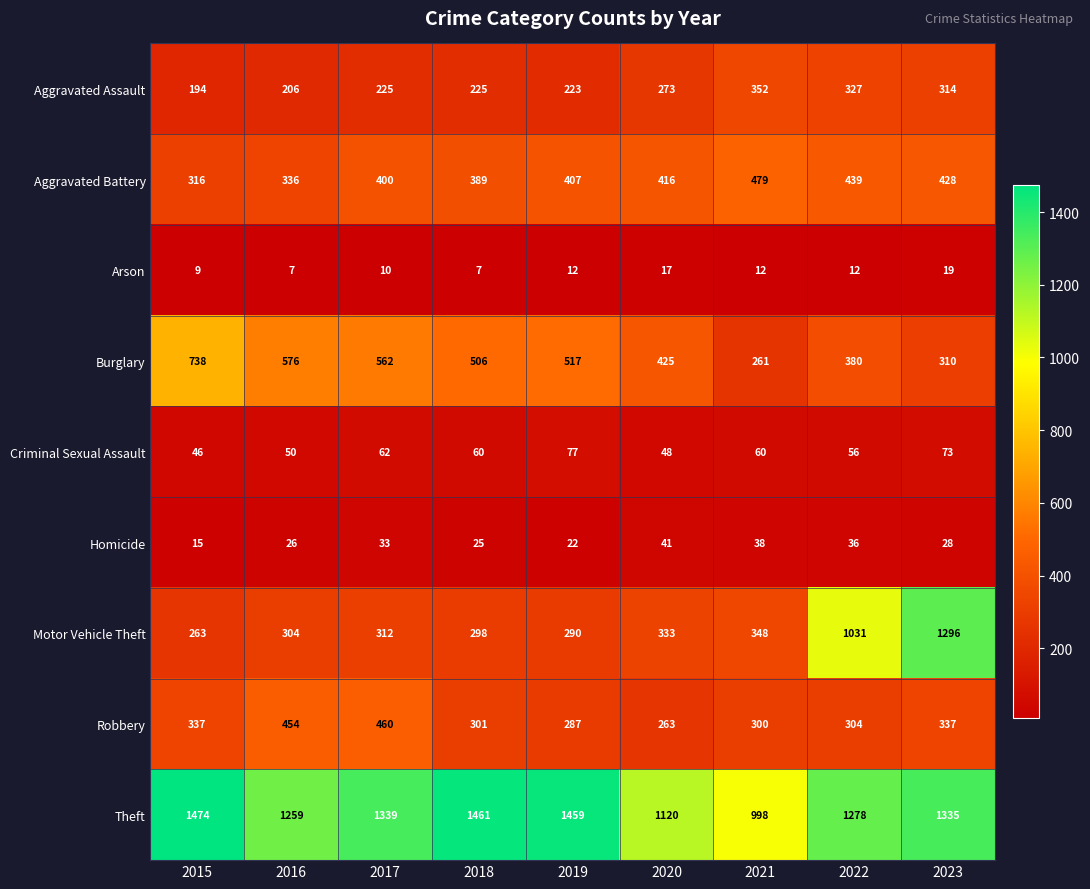

What is the sum of the Arson values at 2021 and 2023?

31